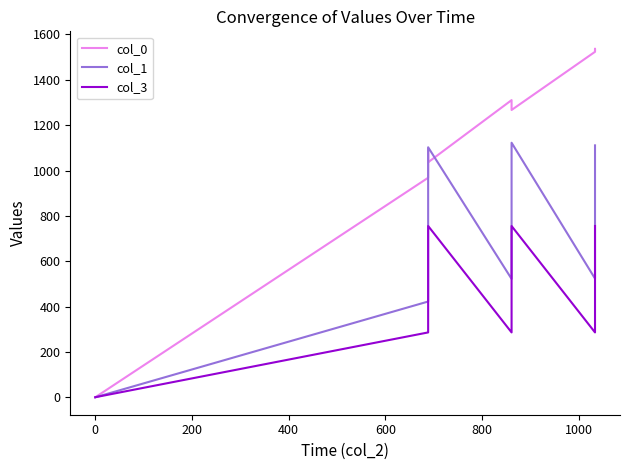

List the series in order of their overall mean, lowest first.

col_3, col_1, col_0